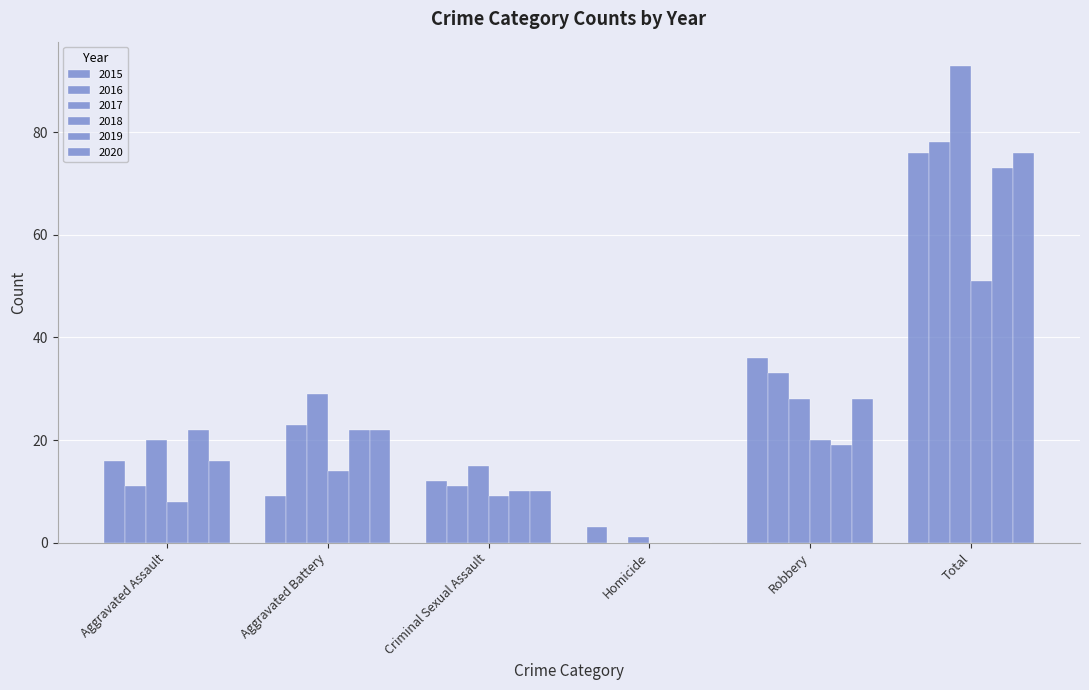

Reading left to right, extract all data points from this chart.

2015: 16	9	12	3	36	76
2016: 11	23	11	0	33	78
2017: 20	29	15	1	28	93
2018: 8	14	9	0	20	51
2019: 22	22	10	0	19	73
2020: 16	22	10	0	28	76